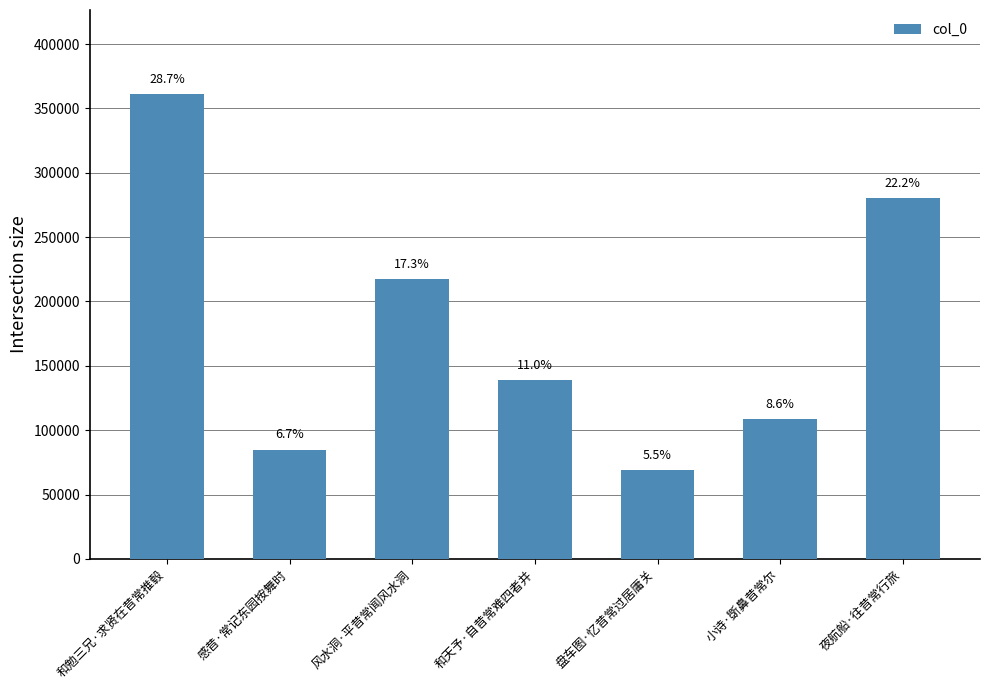

Does the chart contain any negative values?

No